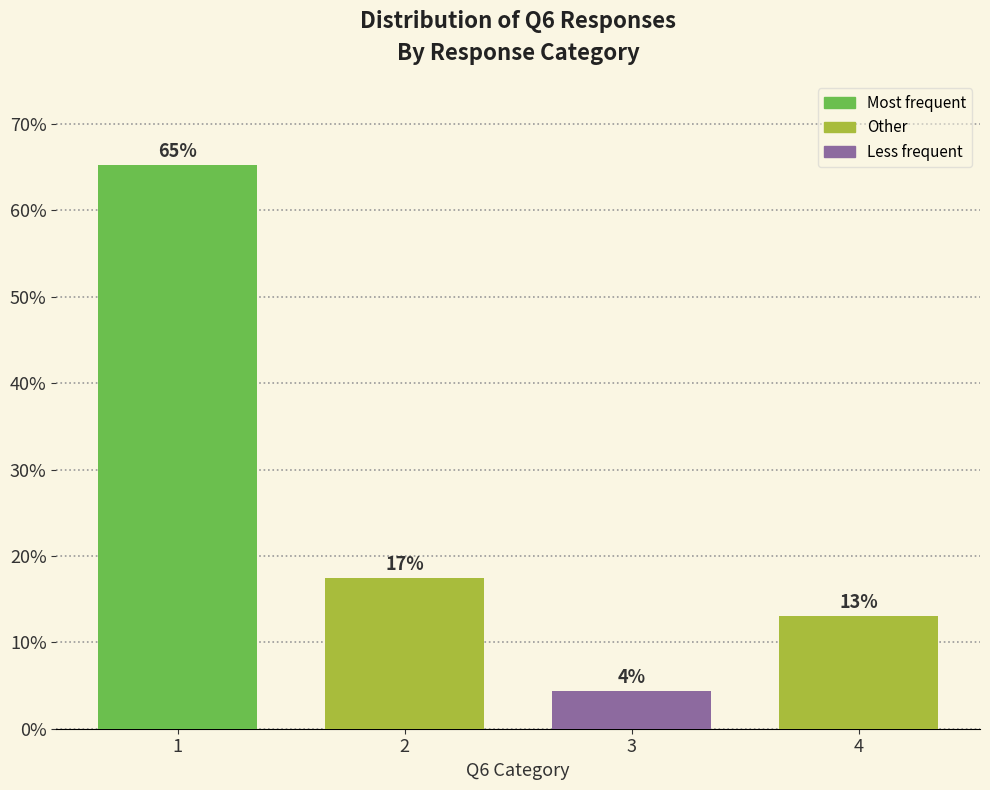

What is the difference between the maximum and minimum values?

60.9